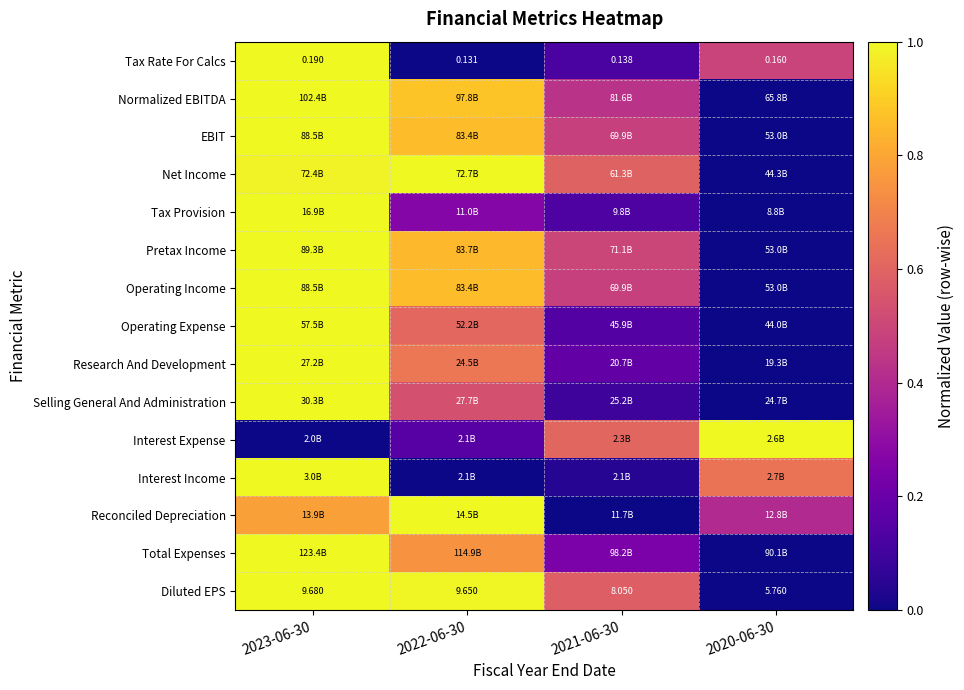

At which category is the sum across all series the highest?

2023-06-30